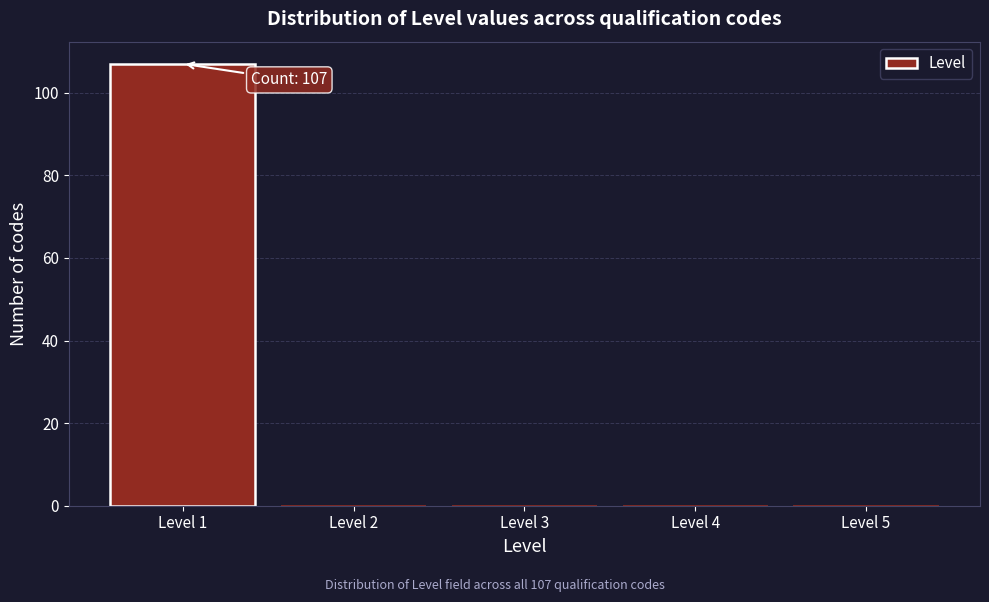

Over which range of the x-axis is the bar tallest?

0.5 to 1.5